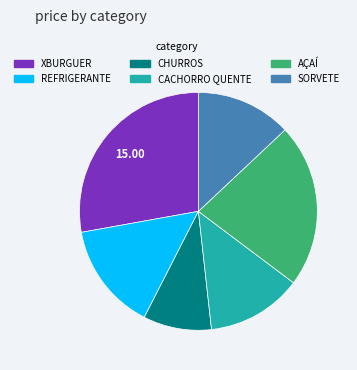

How many slices are in this pie chart?

6